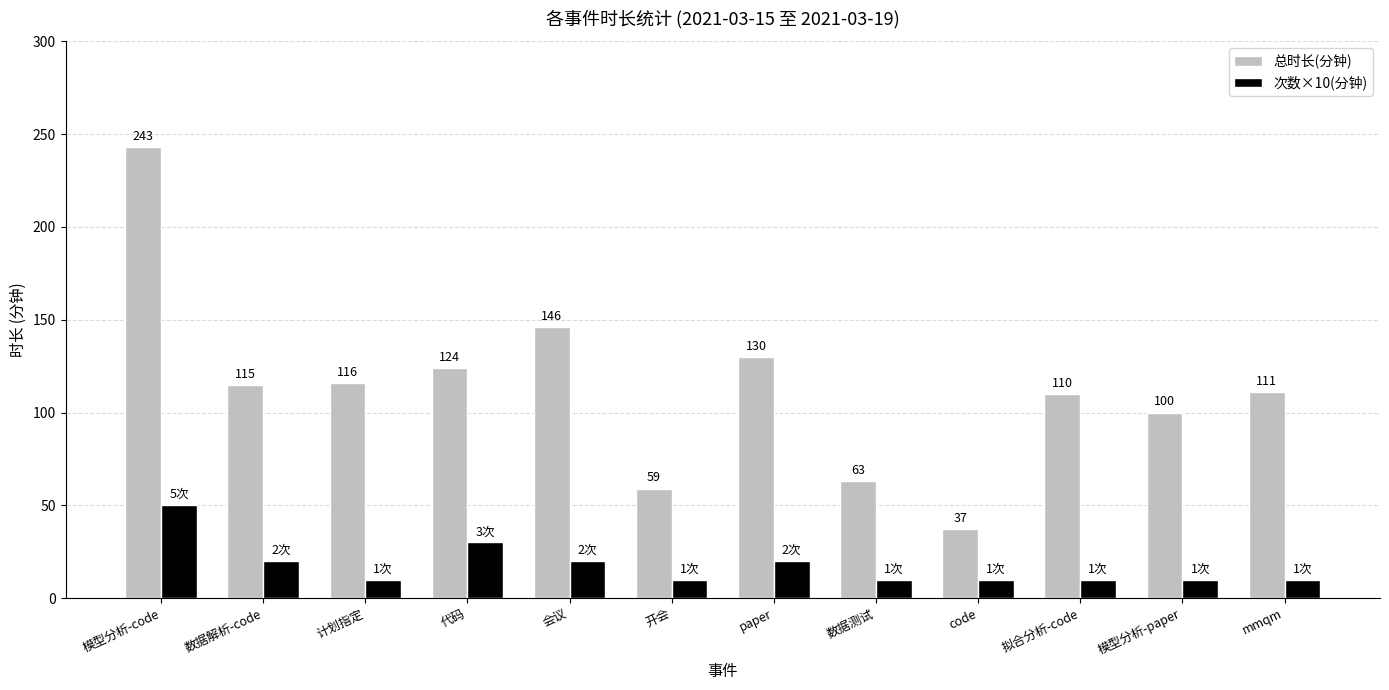

Reading right to left, what are all the values shown in this chart?

总时长(分钟): 111	100	110	37	63	130	59	146	124	116	115	243
次数×10(分钟): 10	10	10	10	10	20	10	20	30	10	20	50